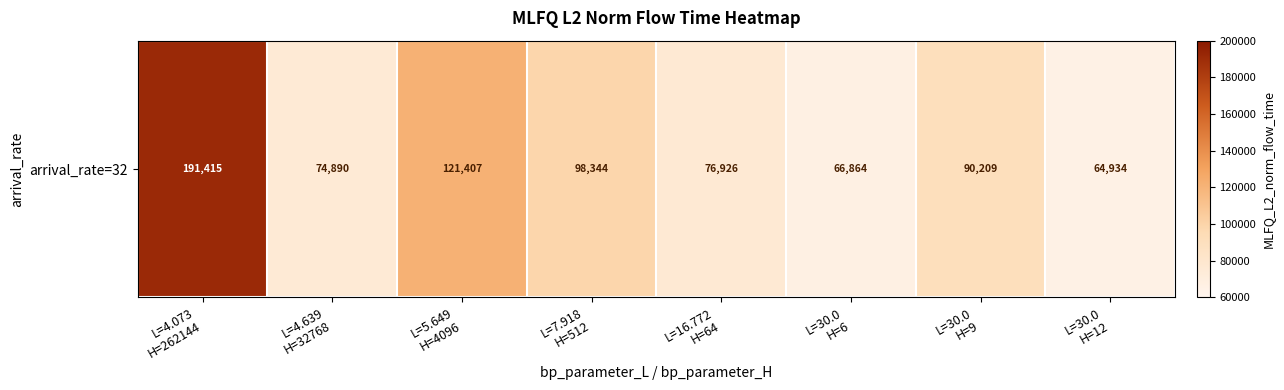

What value does the data have at L=30.0
H=9?

90208.8